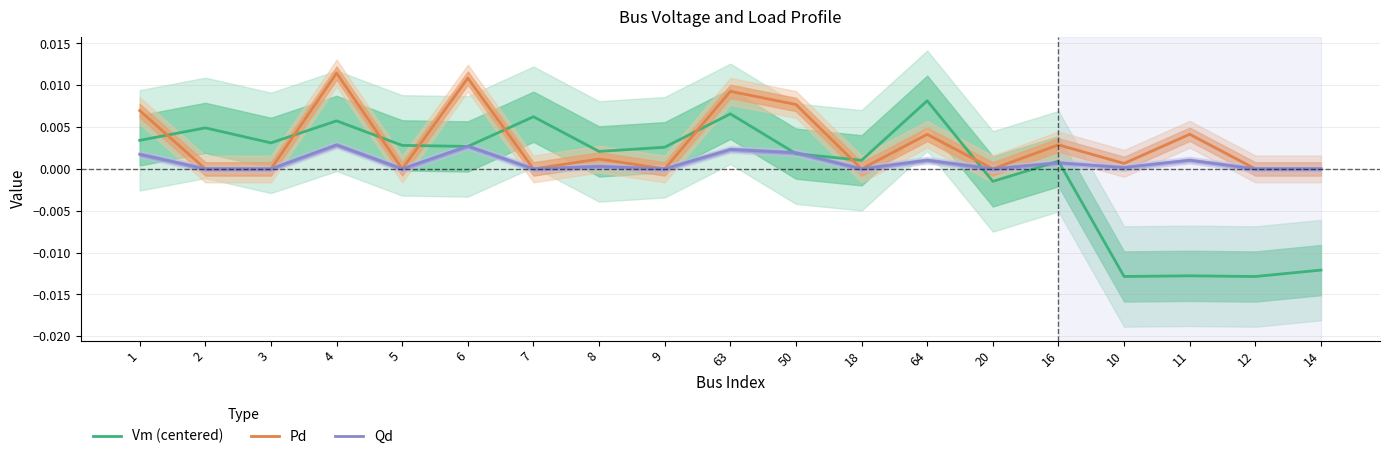

Which series changed the most between 4 and 16?

Pd